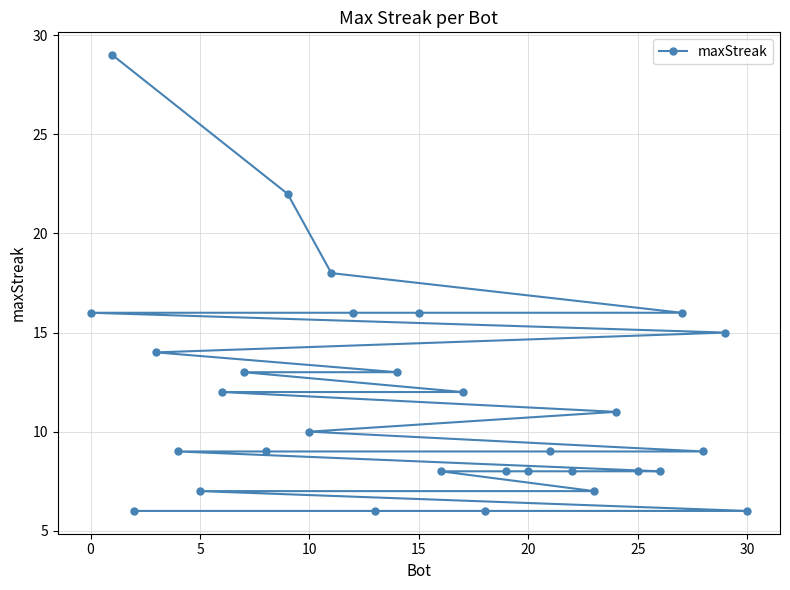

What is the maximum value shown in the chart?

29